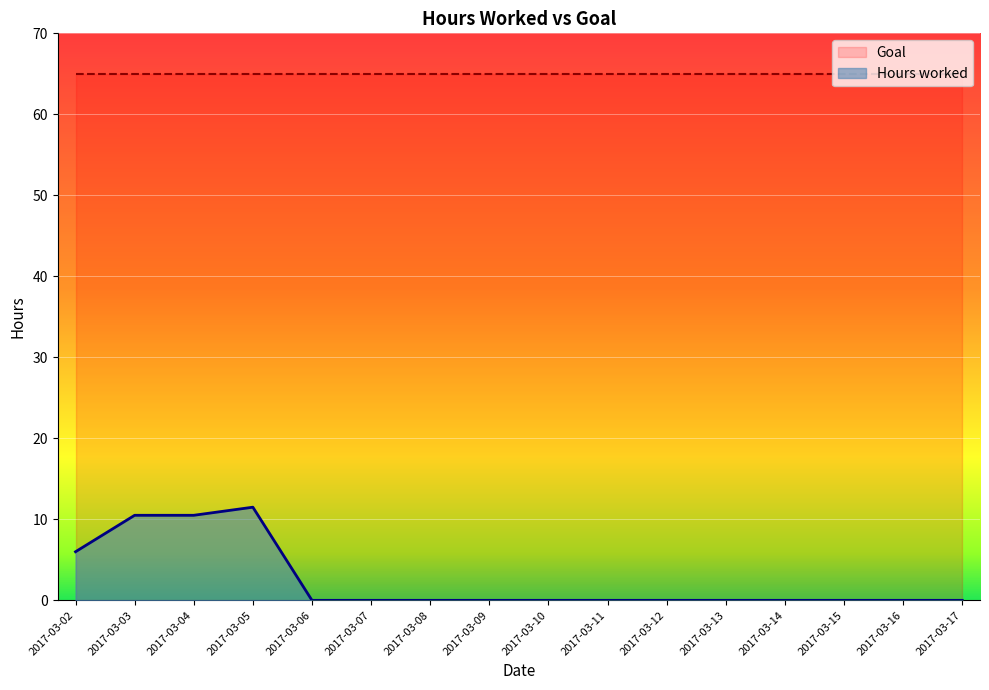

At which category does the data reach its first local peak?

2017-03-05